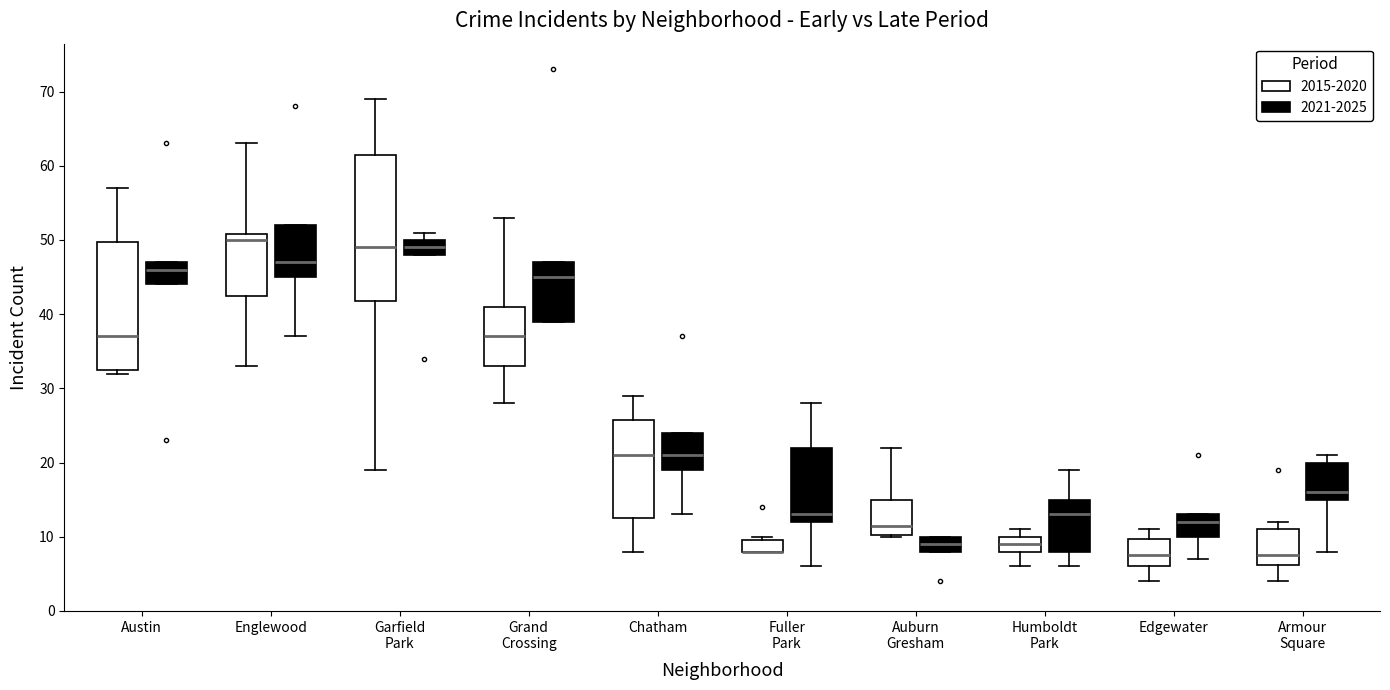

Reading left to right, read every box against the y-axis: the position of its median line, the range the box covers, and the ends of its whiskers. The values are not printed on the chart, so give them approximately, as read against the axis.

Austin (2015-2020): median 37, box 33 to 50, whiskers 32 to 57
Austin (2021-2025): median 46, box 44 to 47, whiskers 44 to 47
Englewood (2015-2020): median 50, box 43 to 51, whiskers 33 to 63
Englewood (2021-2025): median 47, box 45 to 52, whiskers 37 to 52
Garfield Park (2015-2020): median 49, box 42 to 62, whiskers 19 to 69
Garfield Park (2021-2025): median 49, box 48 to 50, whiskers 48 to 51
Grand Crossing (2015-2020): median 37, box 33 to 41, whiskers 28 to 53
Grand Crossing (2021-2025): median 45, box 39 to 47, whiskers 39 to 47
Chatham (2015-2020): median 21, box 13 to 26, whiskers 8 to 29
Chatham (2021-2025): median 21, box 19 to 24, whiskers 13 to 24
Fuller Park (2015-2020): median 8 (drawn on the box's lower edge), box 8 to 10, whiskers 8 to 10 (just above the box's upper edge)
Fuller Park (2021-2025): median 13, box 12 to 22, whiskers 6 to 28
Auburn Gresham (2015-2020): median 12, box 10 to 15, whiskers 10 to 22
Auburn Gresham (2021-2025): median 9, box 8 to 10, whiskers 8 to 10
Humboldt Park (2015-2020): median 9, box 8 to 10, whiskers 6 to 11
Humboldt Park (2021-2025): median 13, box 8 to 15, whiskers 6 to 19
Edgewater (2015-2020): median 8, box 6 to 10, whiskers 4 to 11
Edgewater (2021-2025): median 12, box 10 to 13, whiskers 7 to 13
Armour Square (2015-2020): median 8, box 6 to 11, whiskers 4 to 12
Armour Square (2021-2025): median 16, box 15 to 20, whiskers 8 to 21